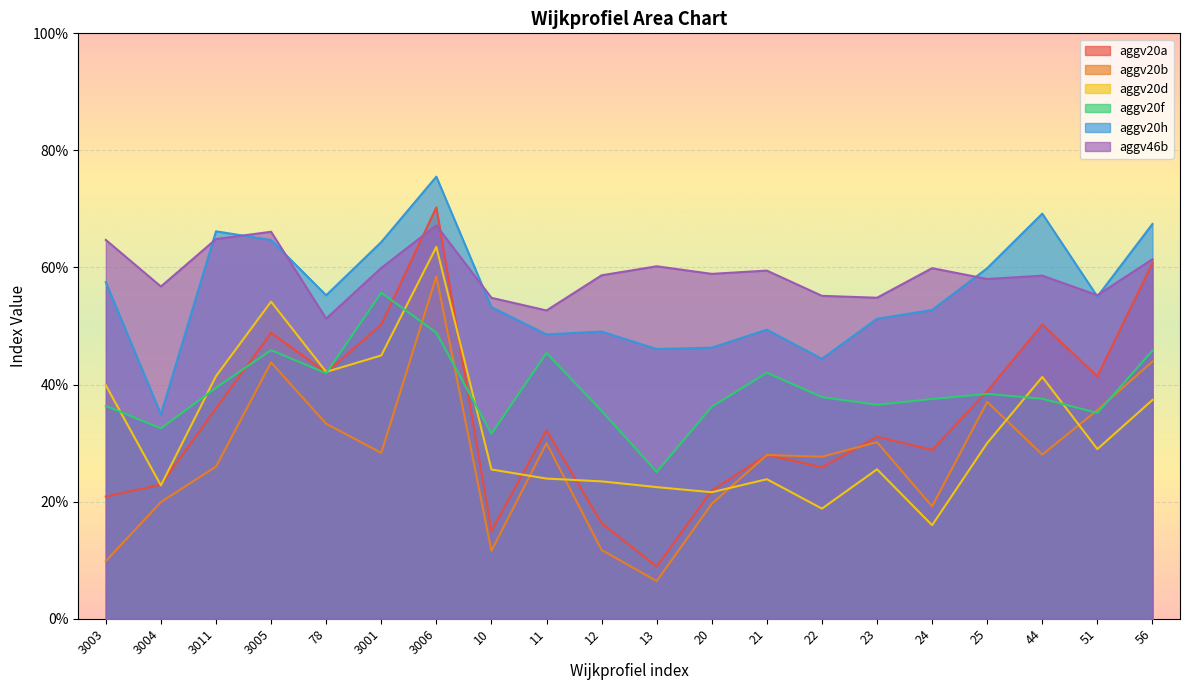

Reading right to left, what are all the values shown in this chart?

aggv20a: 0.6	0.4	0.5	0.4	0.3	0.3	0.3	0.3	0.2	0.1	0.2	0.3	0.1	0.7	0.5	0.4	0.5	0.4	0.2	0.2
aggv20b: 0.4	0.4	0.3	0.4	0.2	0.3	0.3	0.3	0.2	0.1	0.1	0.3	0.1	0.6	0.3	0.3	0.4	0.3	0.2	0.1
aggv20d: 0.4	0.3	0.4	0.3	0.2	0.3	0.2	0.2	0.2	0.2	0.2	0.2	0.3	0.6	0.4	0.4	0.5	0.4	0.2	0.4
aggv20f: 0.5	0.4	0.4	0.4	0.4	0.4	0.4	0.4	0.4	0.3	0.4	0.5	0.3	0.5	0.6	0.4	0.5	0.4	0.3	0.4
aggv20h: 0.7	0.6	0.7	0.6	0.5	0.5	0.4	0.5	0.5	0.5	0.5	0.5	0.5	0.8	0.6	0.6	0.6	0.7	0.3	0.6
aggv46b: 0.6	0.6	0.6	0.6	0.6	0.5	0.6	0.6	0.6	0.6	0.6	0.5	0.5	0.7	0.6	0.5	0.7	0.6	0.6	0.6